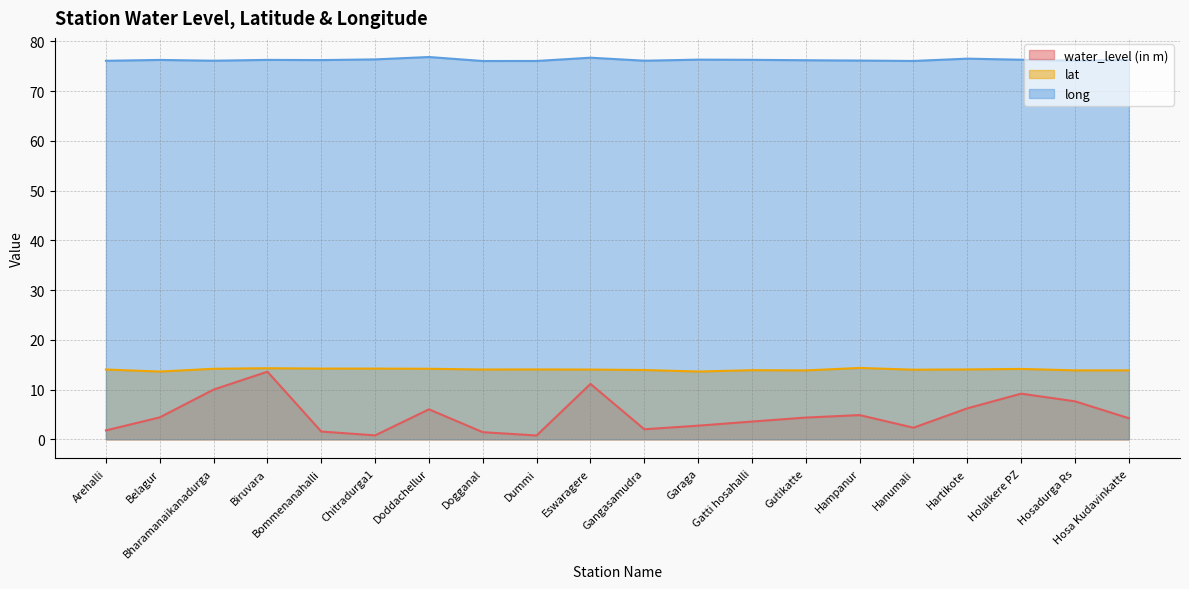

True or false: long and lat cross at least once.

False